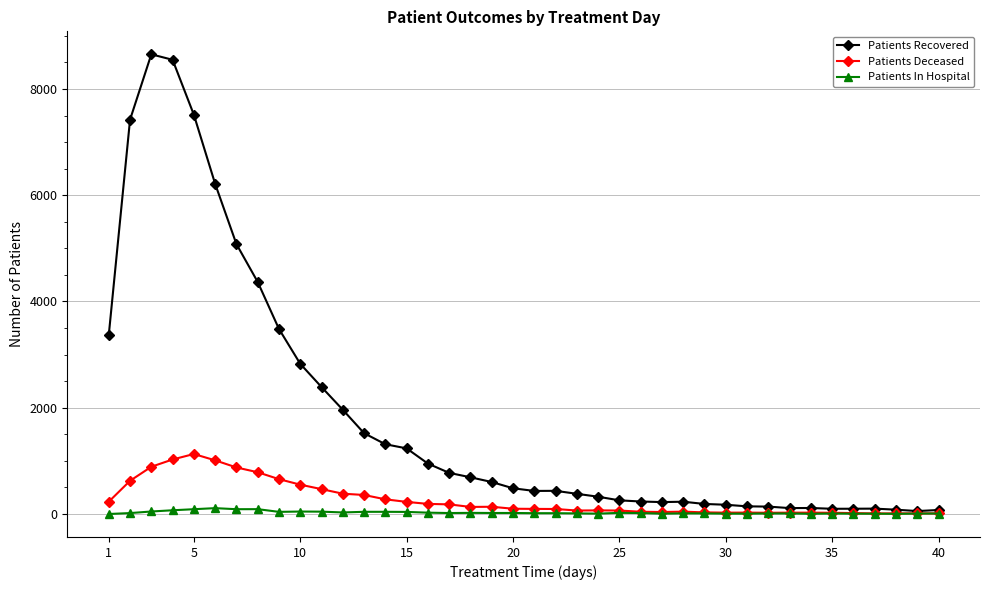

How many data points in Patients In Hospital are less than 18?

20